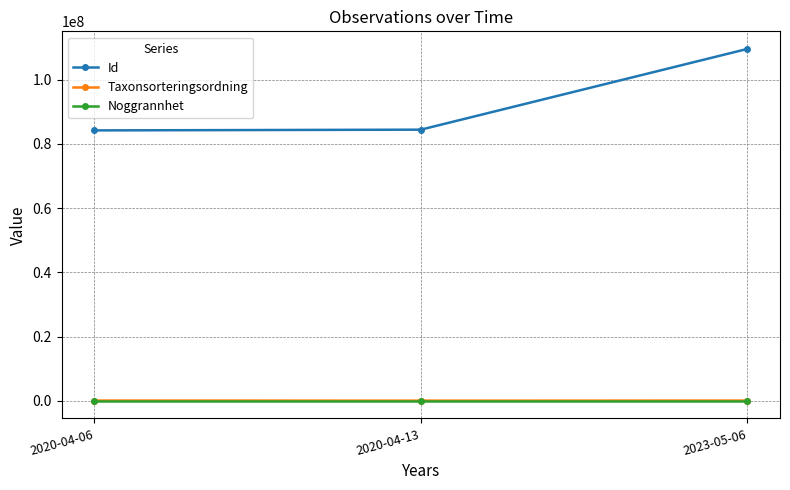

What is the label of the 2nd point from the left?

2020-04-13